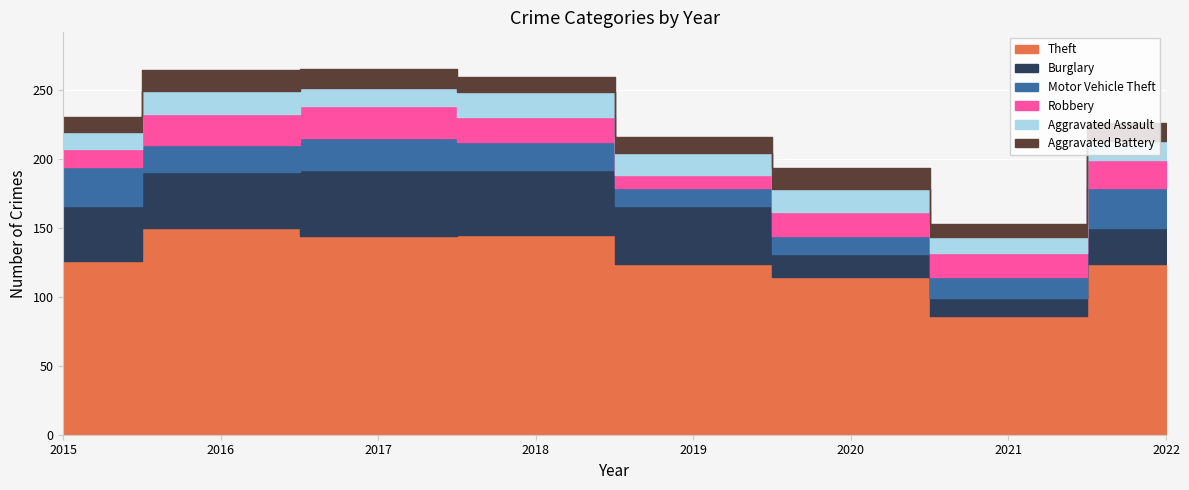

True or false: Aggravated Battery has a value of 14 at 2017.

True